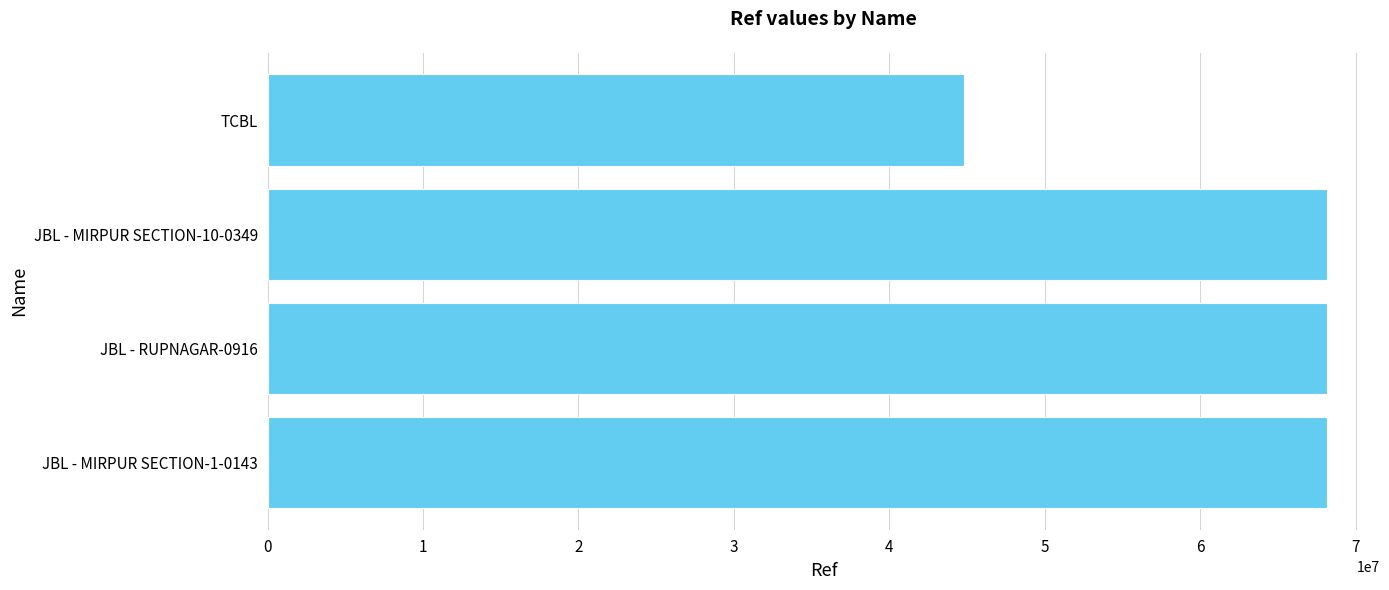

What is the smallest value displayed?

44798569